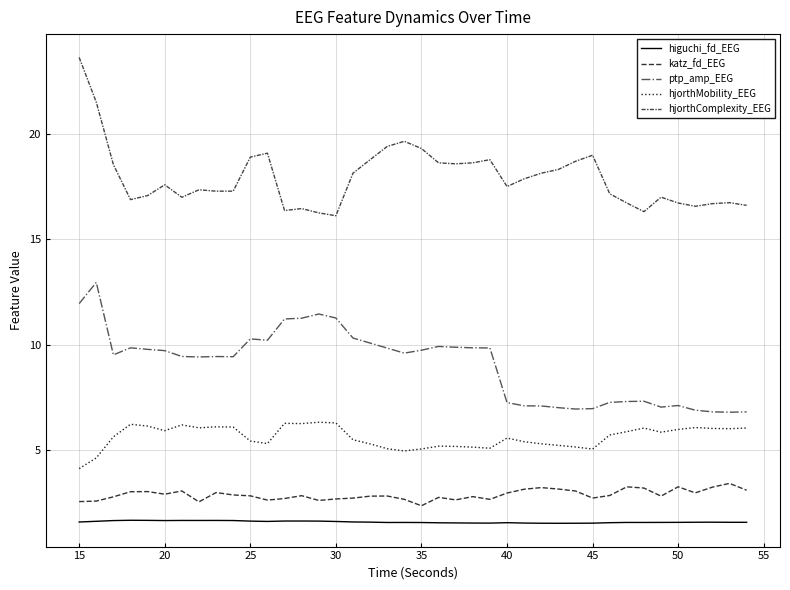

True or false: katz_fd_EEG and hjorthComplexity_EEG intersect in this chart.

False